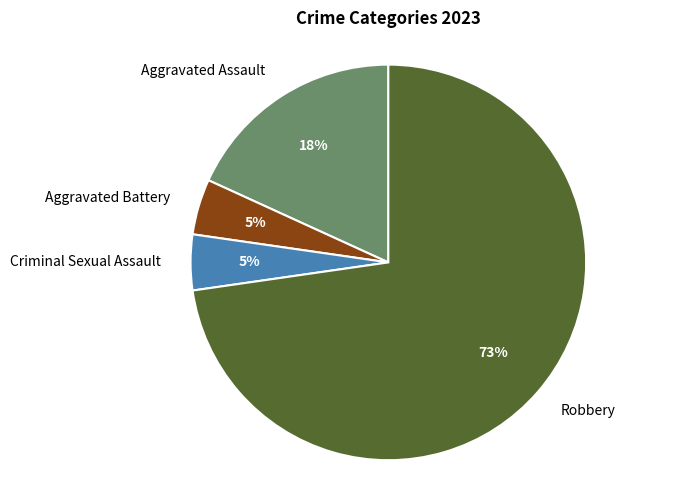

How many segments does this pie chart have?

4